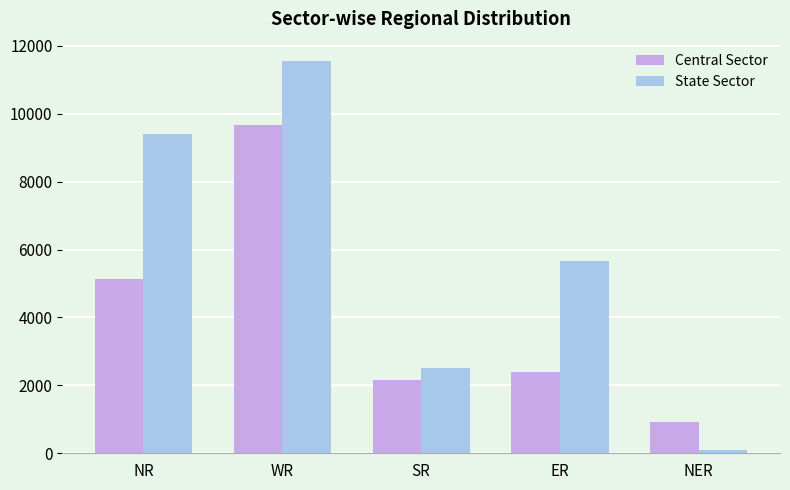

What is the value of the State Sector bar at the 2nd from the left?

11544